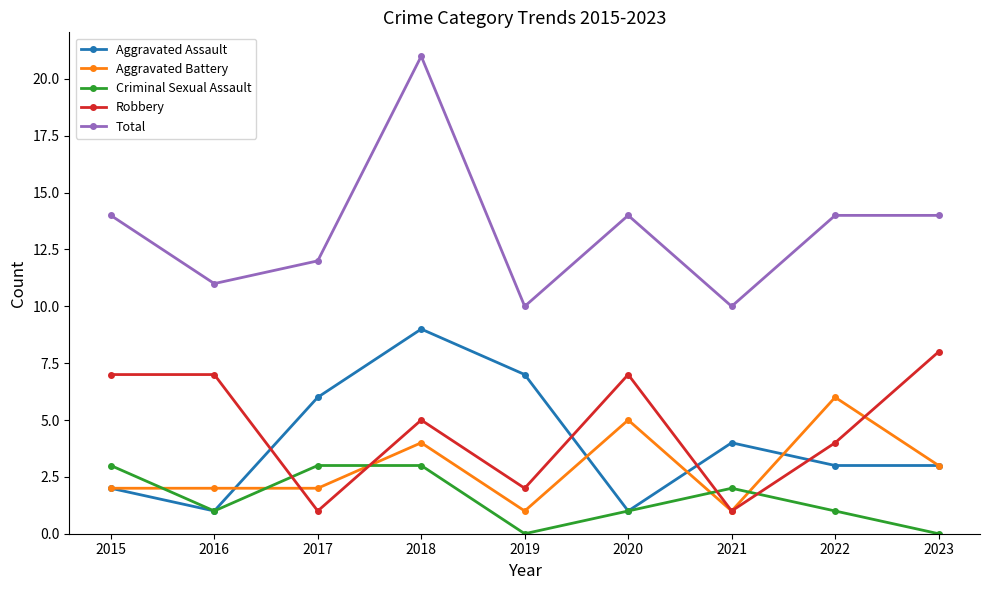

Rank the series by their maximum value, from lowest to highest.

Criminal Sexual Assault, Aggravated Battery, Robbery, Aggravated Assault, Total